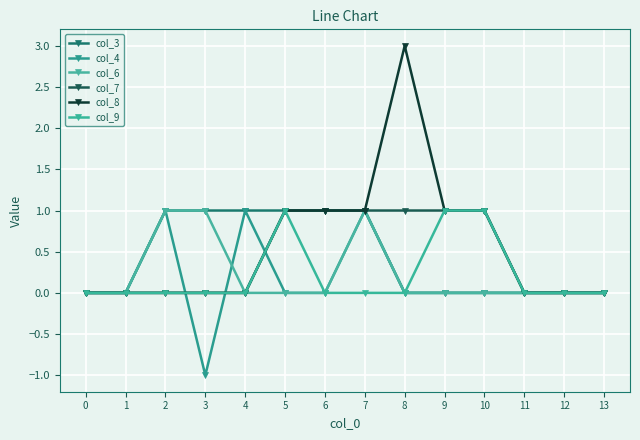

At which category is the sum across all series the highest?

7